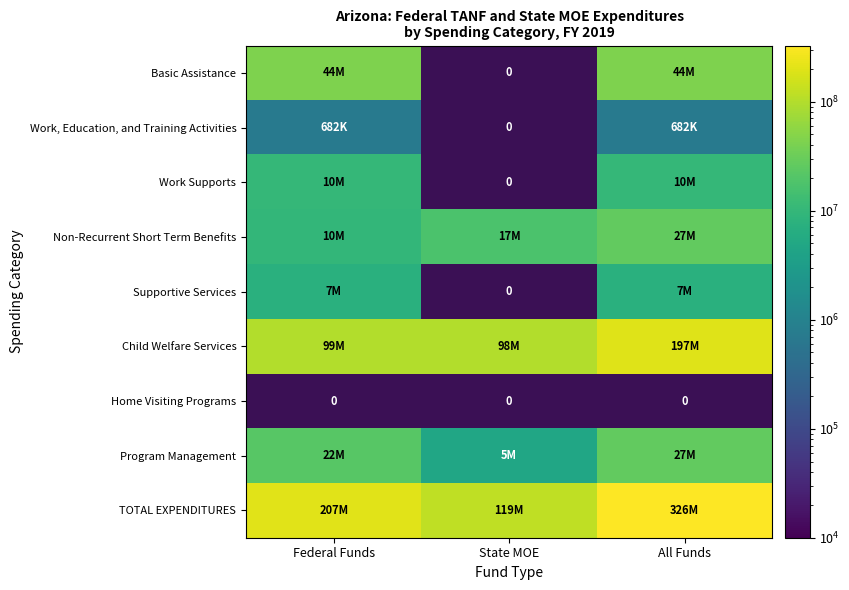

True or false: TOTAL EXPENDITURES has a value of 200175363.9 at State MOE.

False